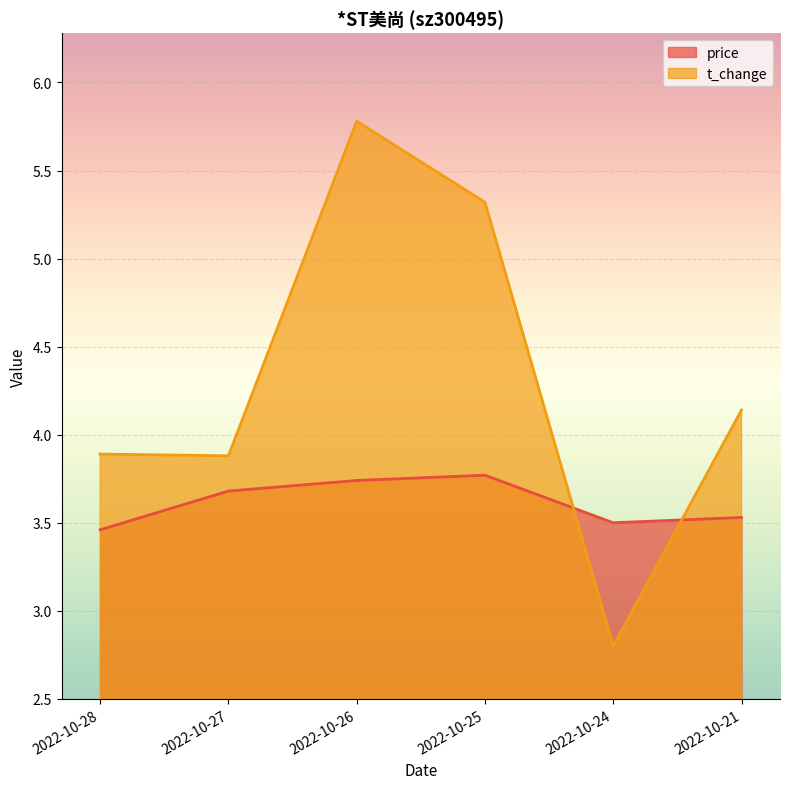

What is the total value across all series at 2022-10-26?

9.5